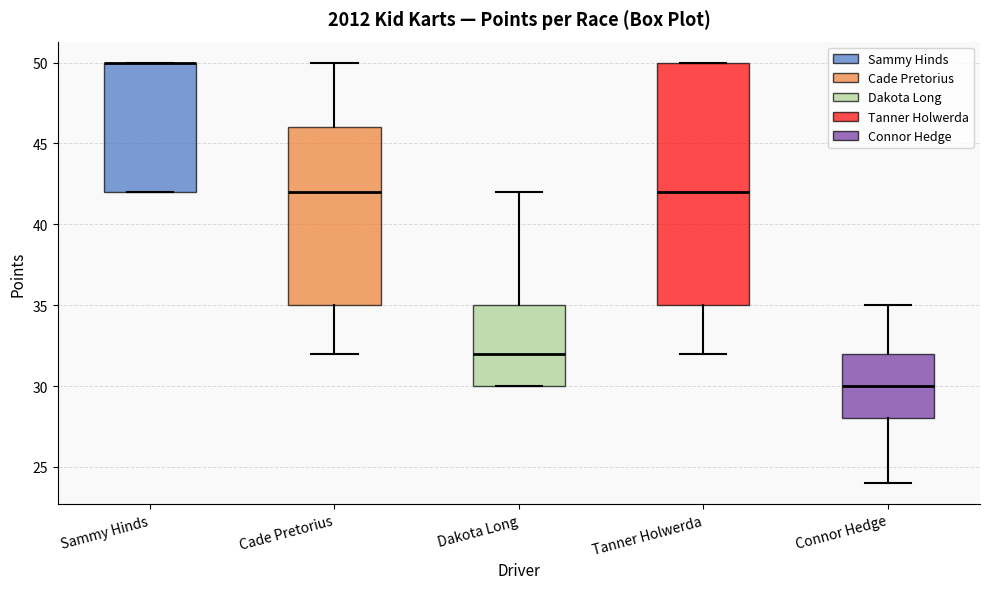

Which box is the tallest, from its lower edge to its upper edge?

Tanner Holwerda